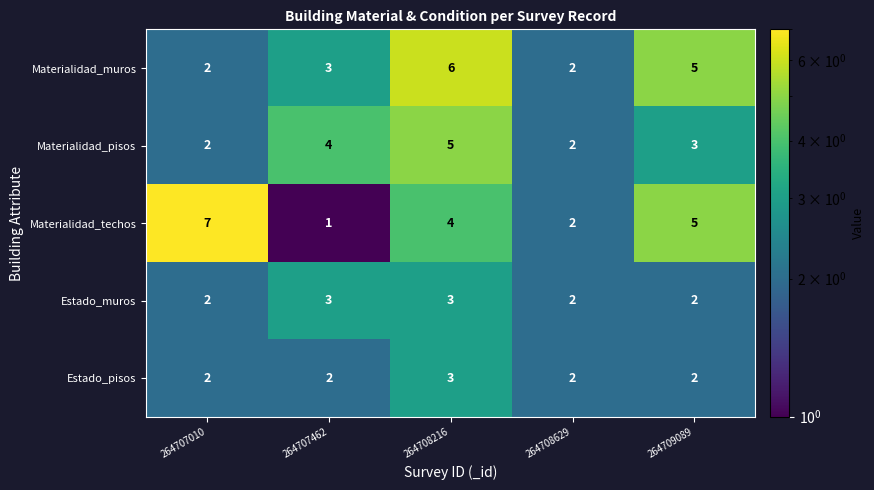

Reading left to right, extract all data points from this chart.

Materialidad_muros: 2	3	6	2	5
Materialidad_pisos: 2	4	5	2	3
Materialidad_techos: 7	1	4	2	5
Estado_muros: 2	3	3	2	2
Estado_pisos: 2	2	3	2	2